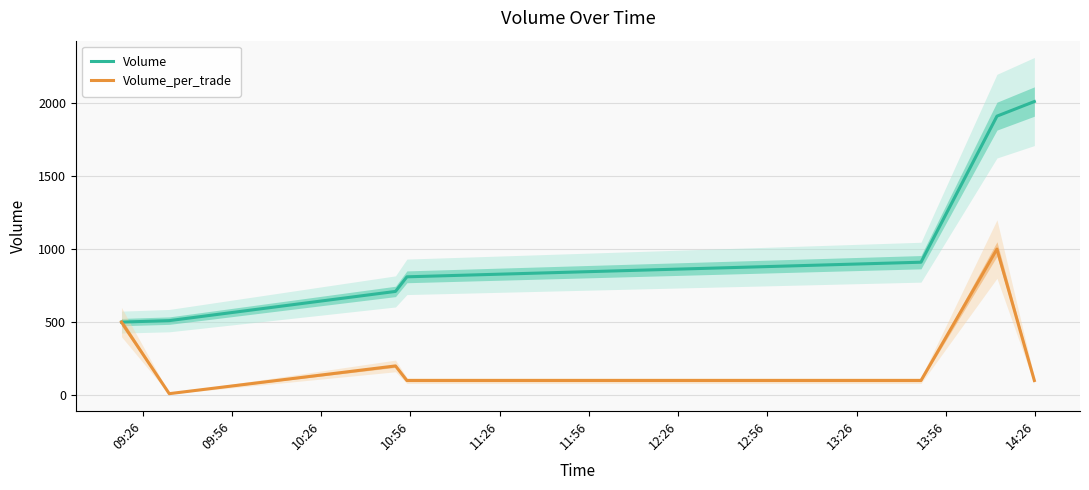

What is the minimum value for Volume?

500